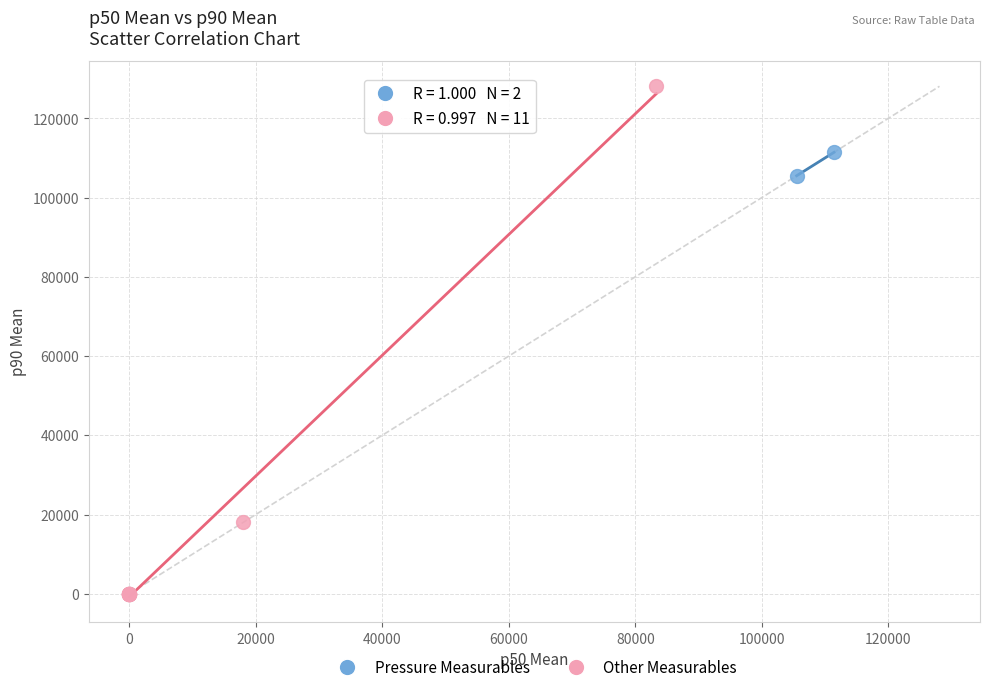

Which series has the largest Y range (max minus min)?

Other Measurables